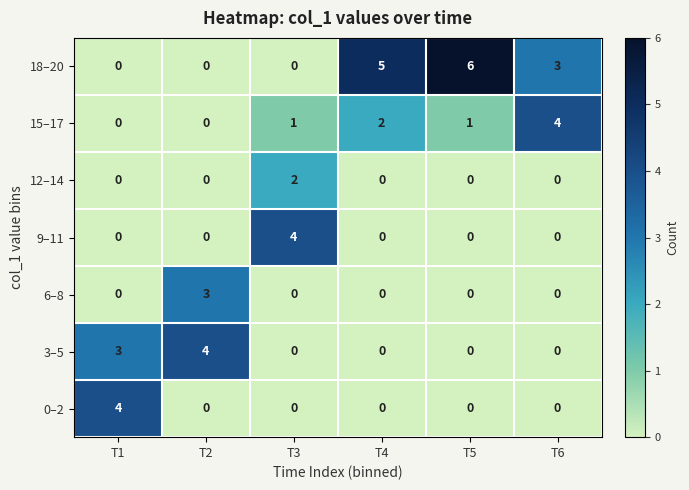

True or false: 6–8 has a value of 0 at T6.

True